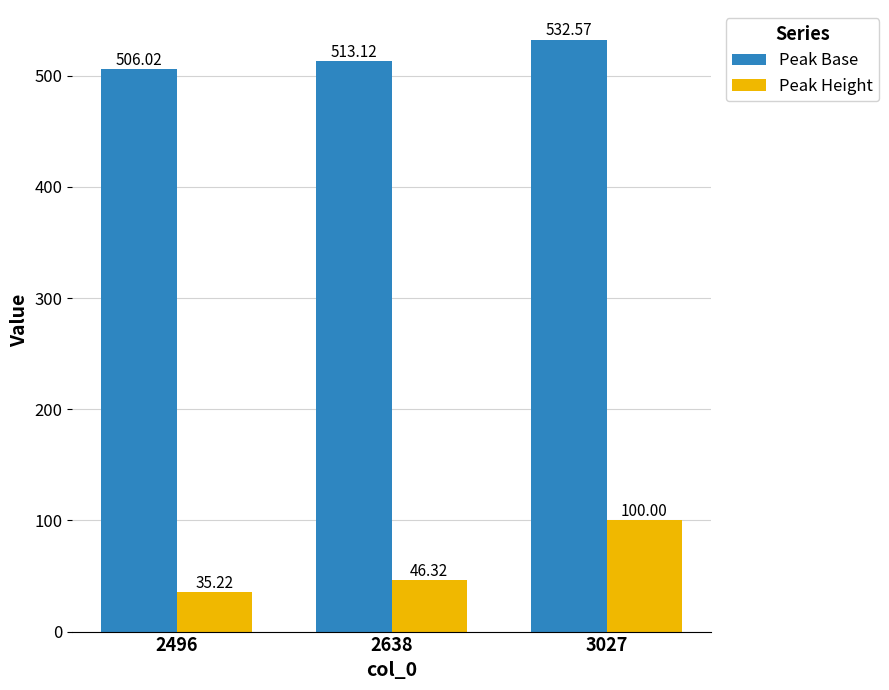

Rank the series at 3027 from highest to lowest value.

Peak Base, Peak Height